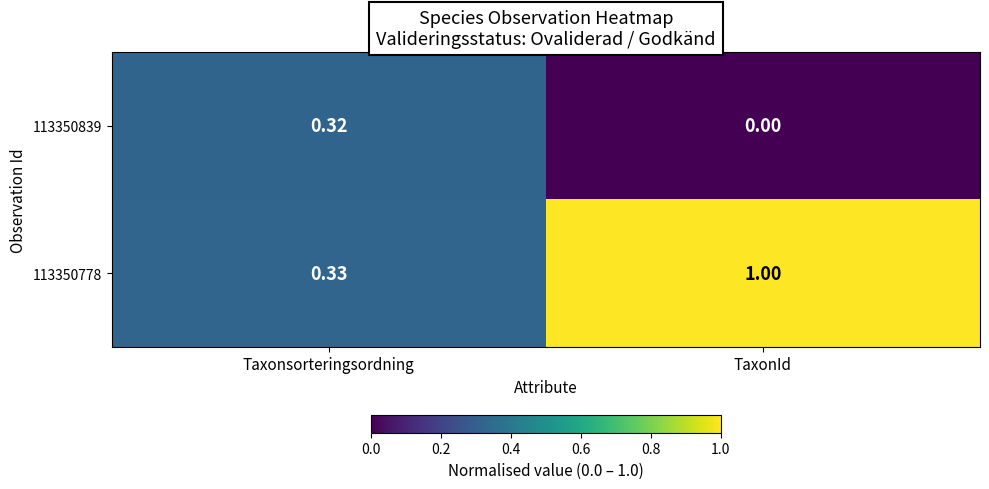

Rank the categories by 113350839 value from highest to lowest.

Taxonsorteringsordning, TaxonId